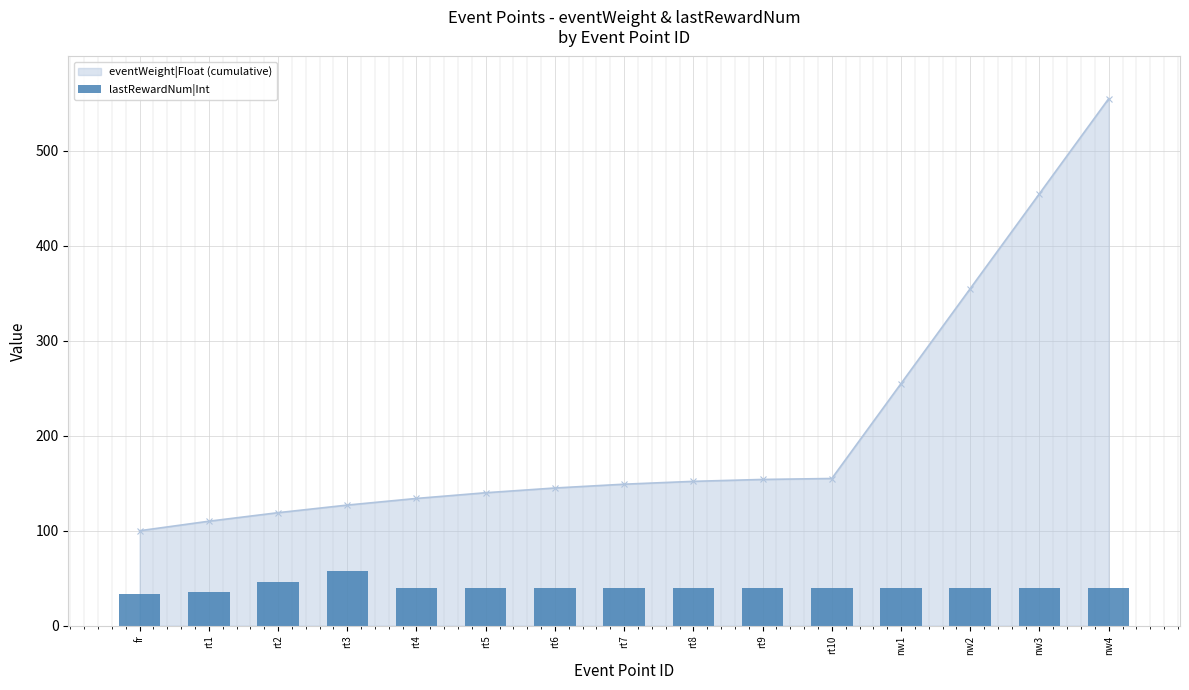

Rank the categories by value from highest to lowest.

rt3, rt2, rt4, rt5, rt6, rt7, rt8, rt9, rt10, nw1, nw2, nw3, nw4, rt1, fr